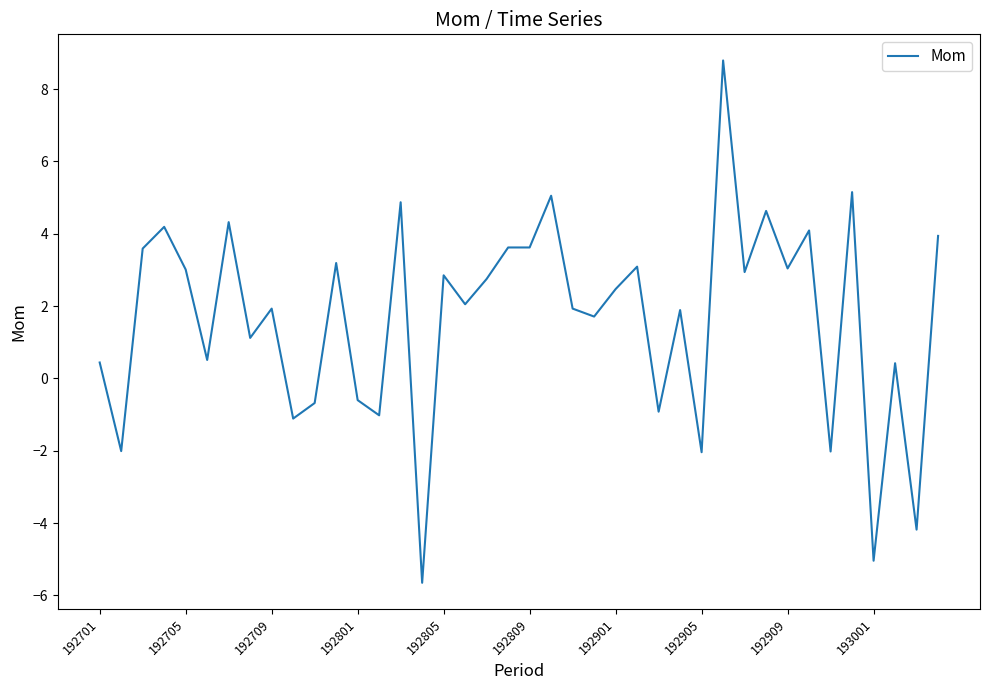

What is the maximum value shown in the chart?

8.8